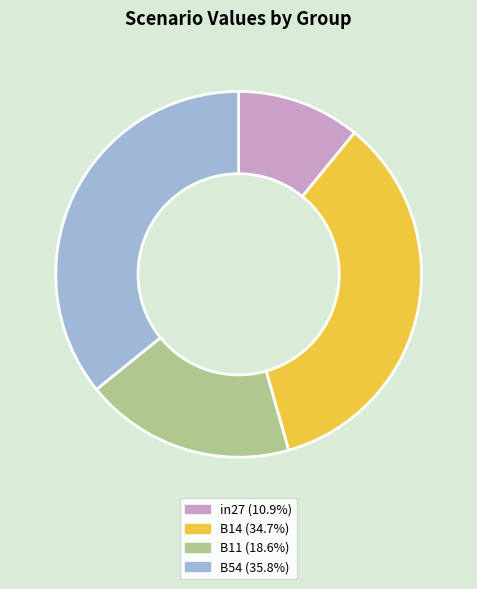

Does any single category account for the majority?

No